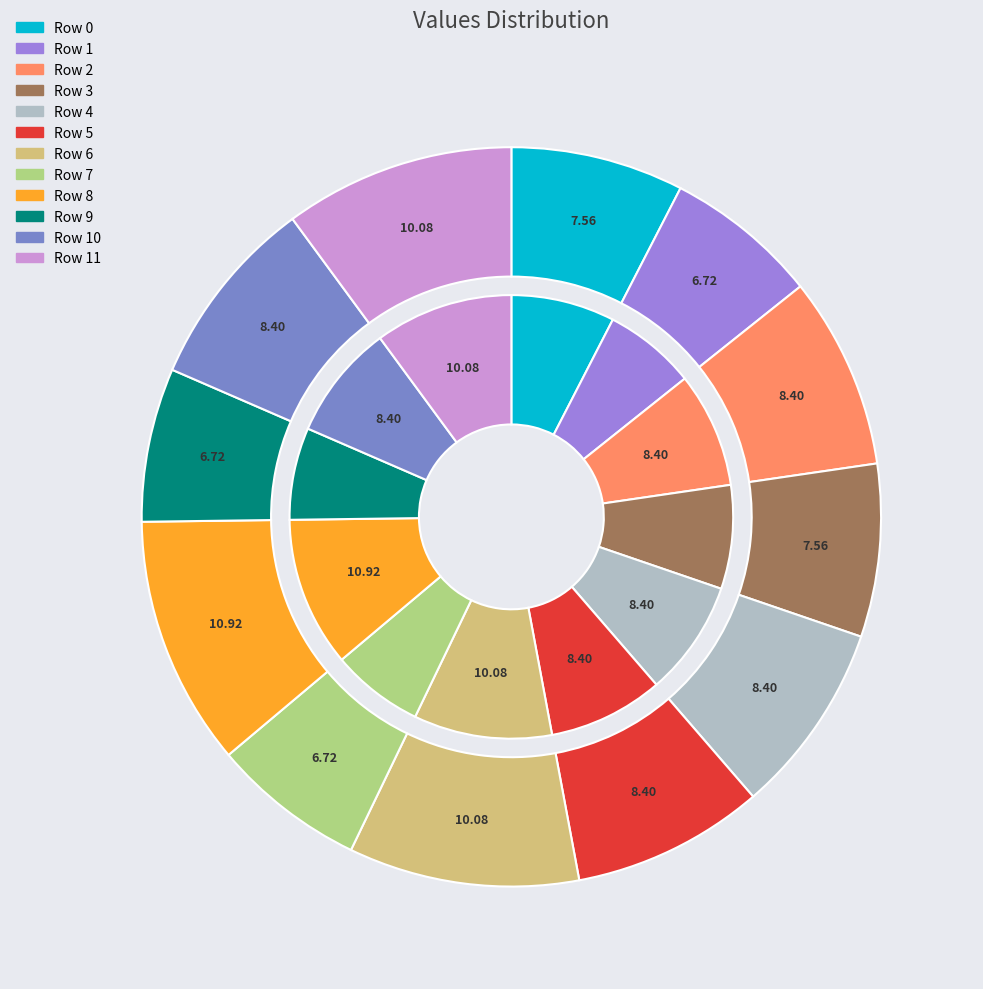

To the nearest percent, what portion does Row 7 represent?

7%